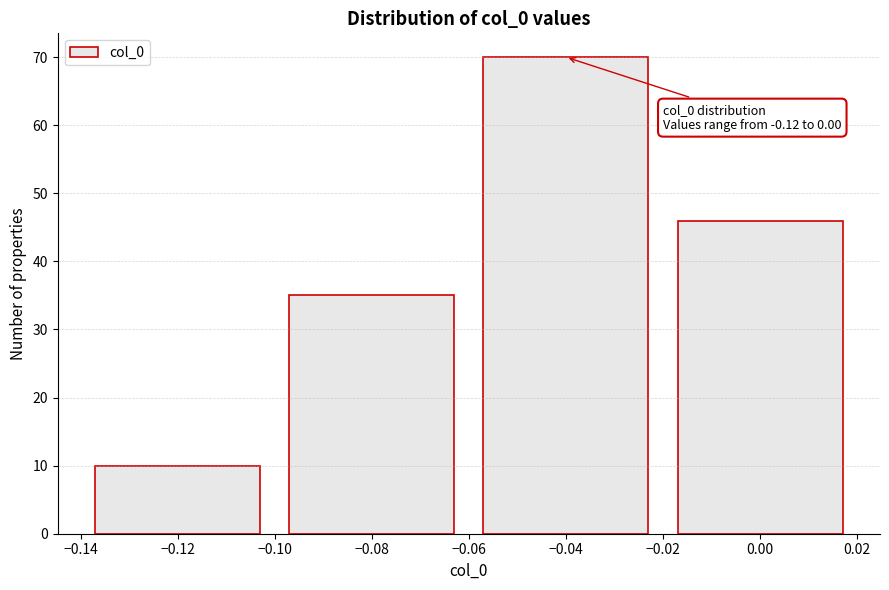

Which range on the x-axis has the tallest bar?

-0.06 to -0.02